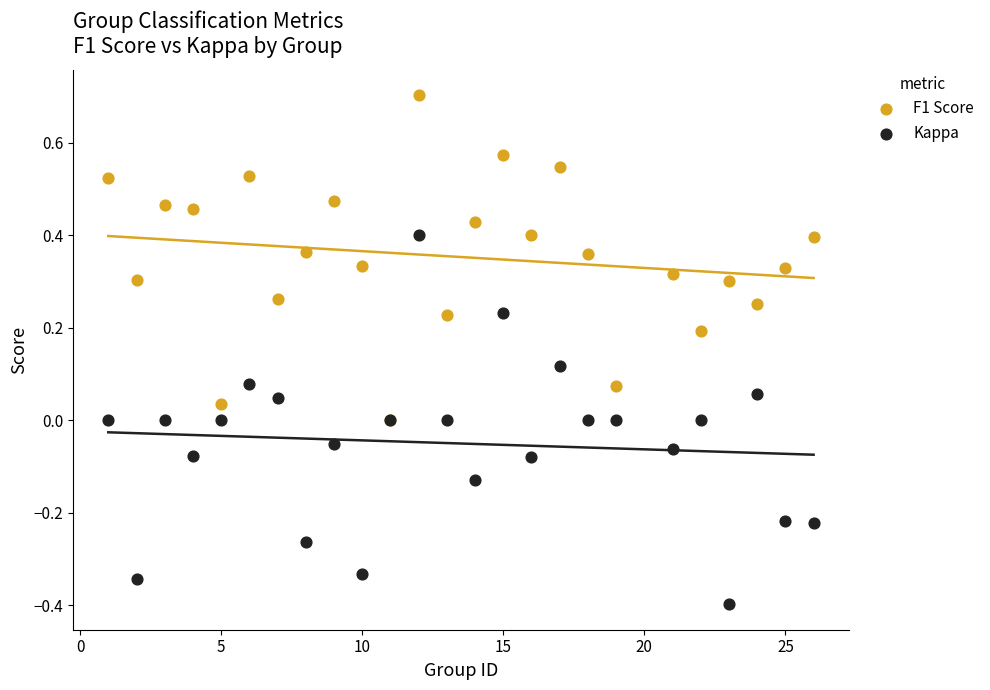

What are all the series names shown in the legend?

F1 Score, Kappa